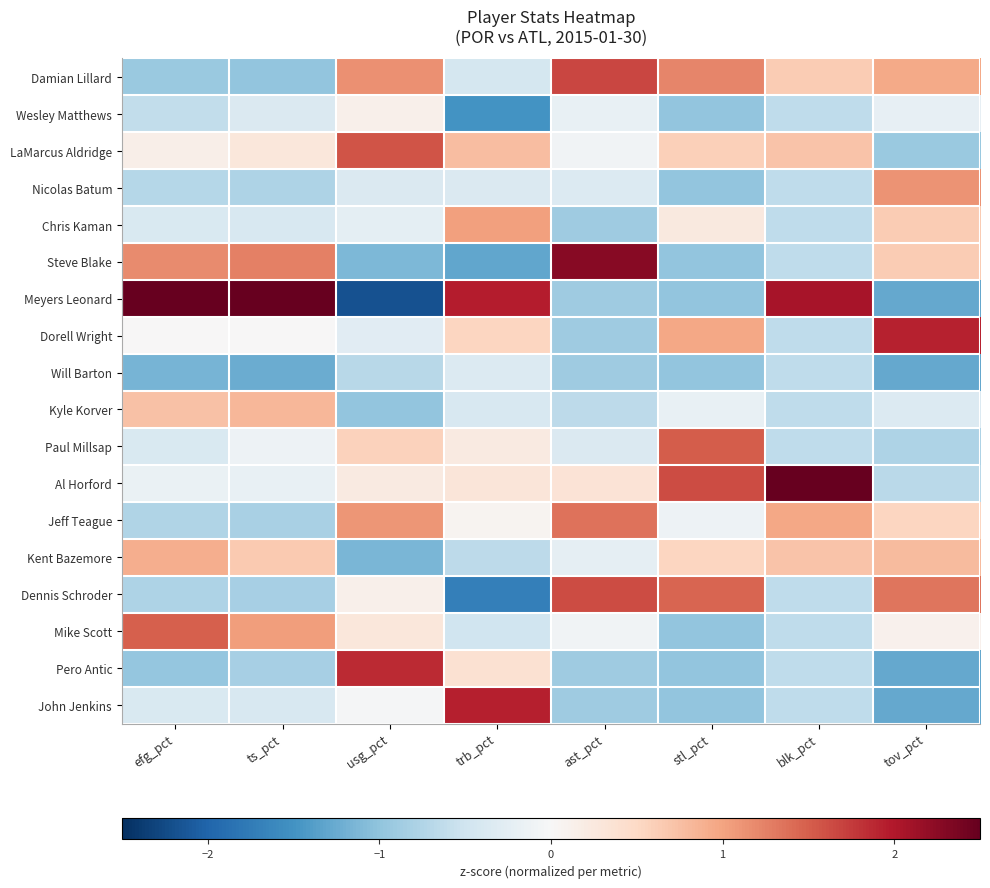

What is the maximum value shown in the chart?

2.9